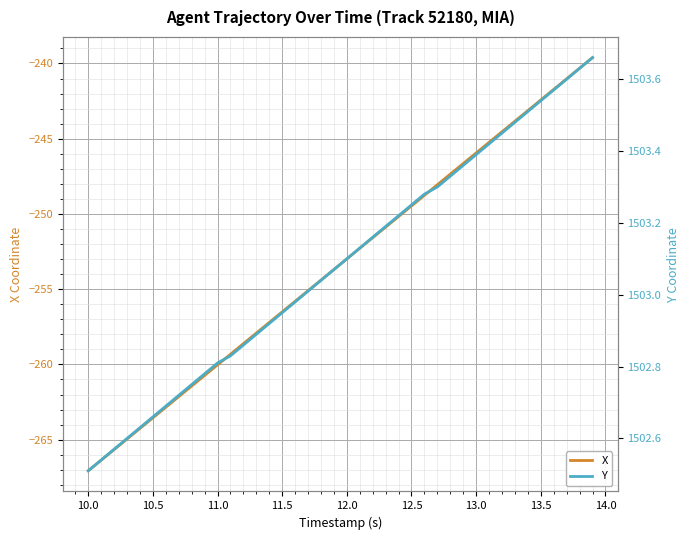

Which series has the widest spread of values?

X